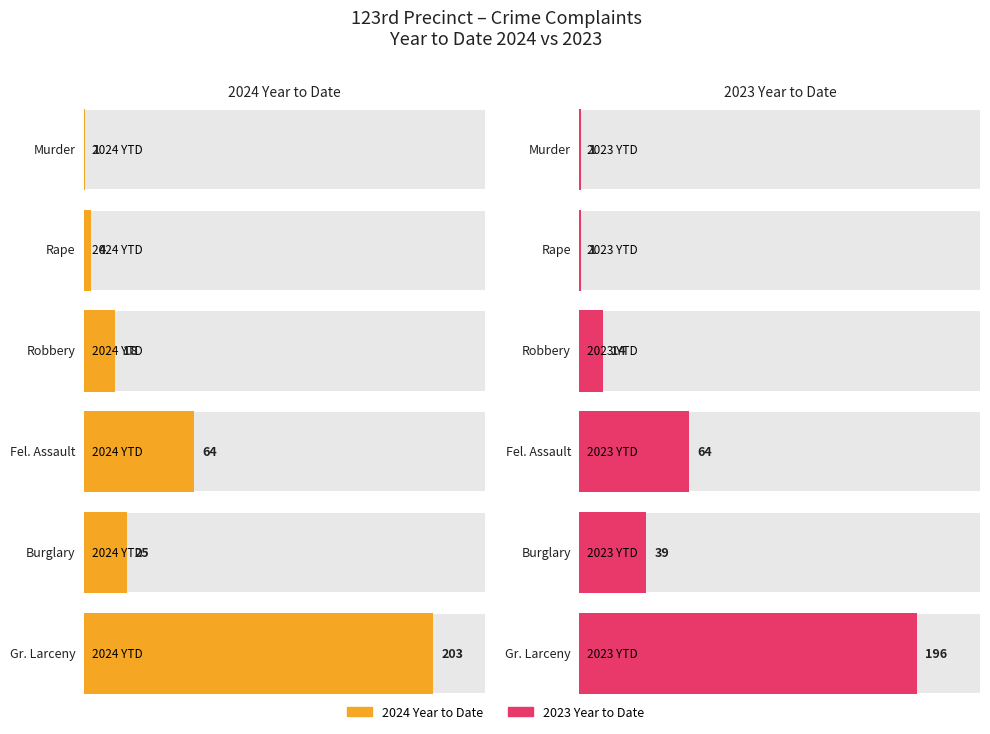

Between Murder and Burglary, which series saw the biggest shift?

2023 Year to Date